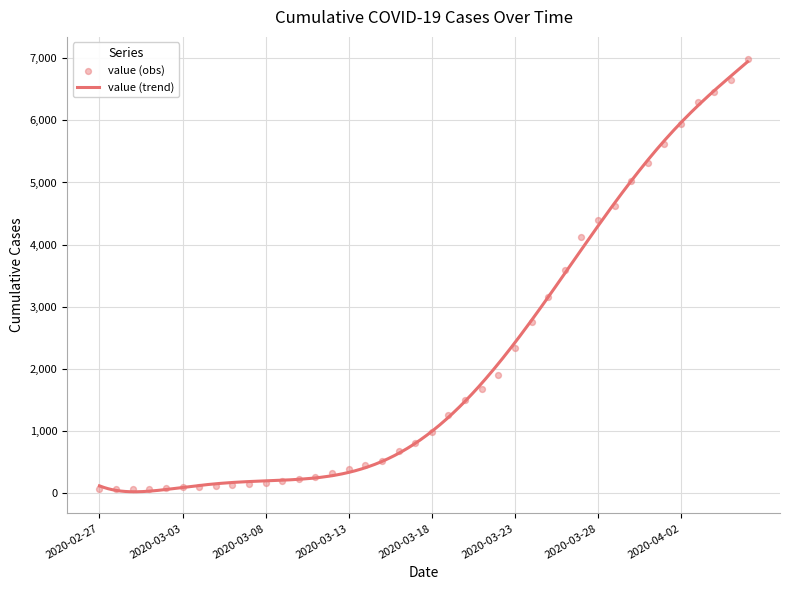

What is the change in value from 2020-03-05 to 2020-03-16?

+558